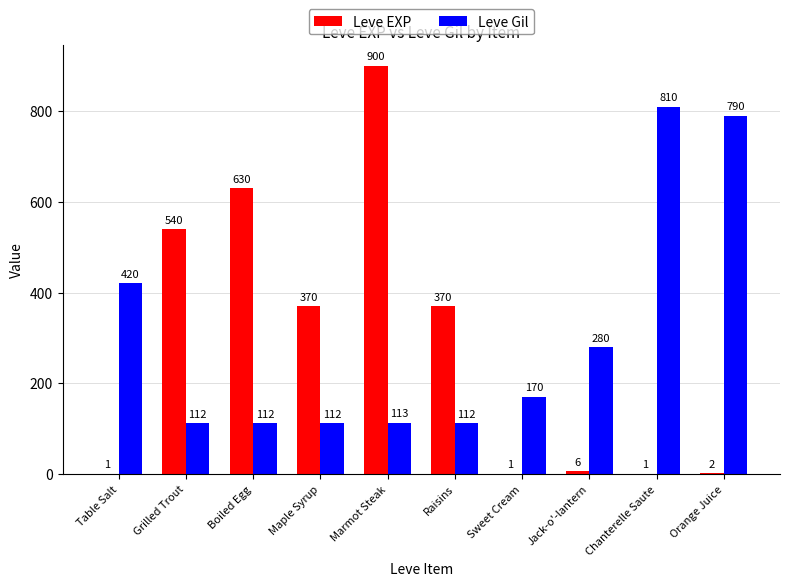

What value does the Leve EXP series have at Grilled Trout, to the nearest 100?

500